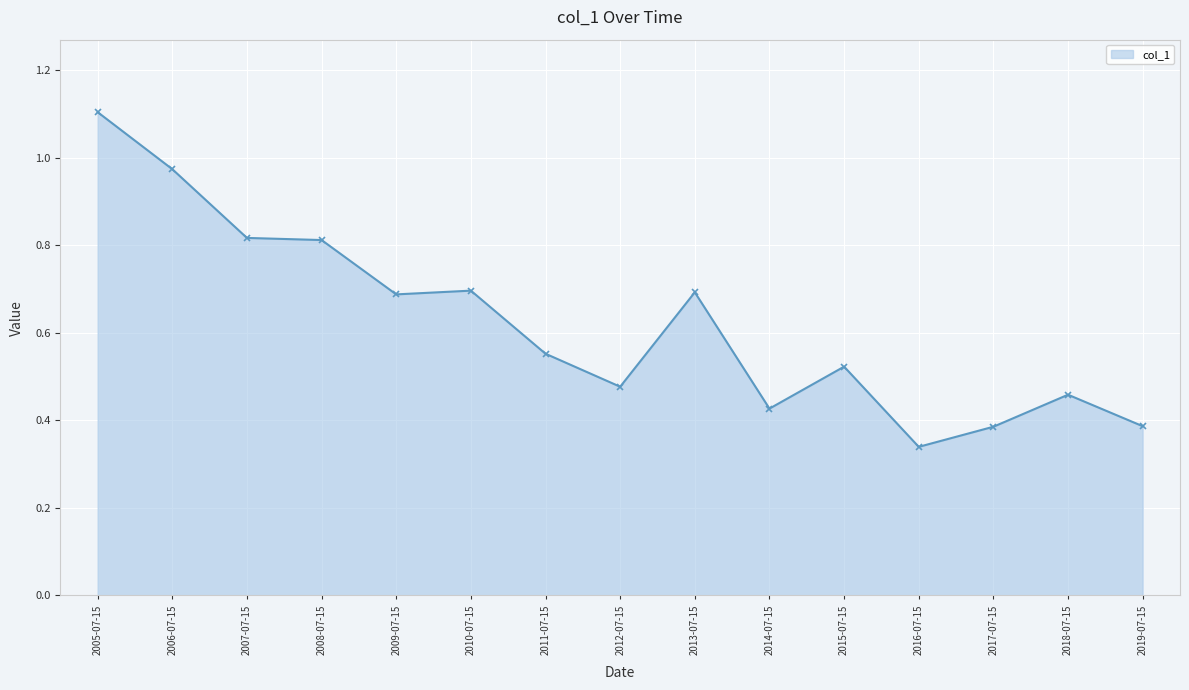

The value at 2014-07-15 is 0.6. True or false?

False